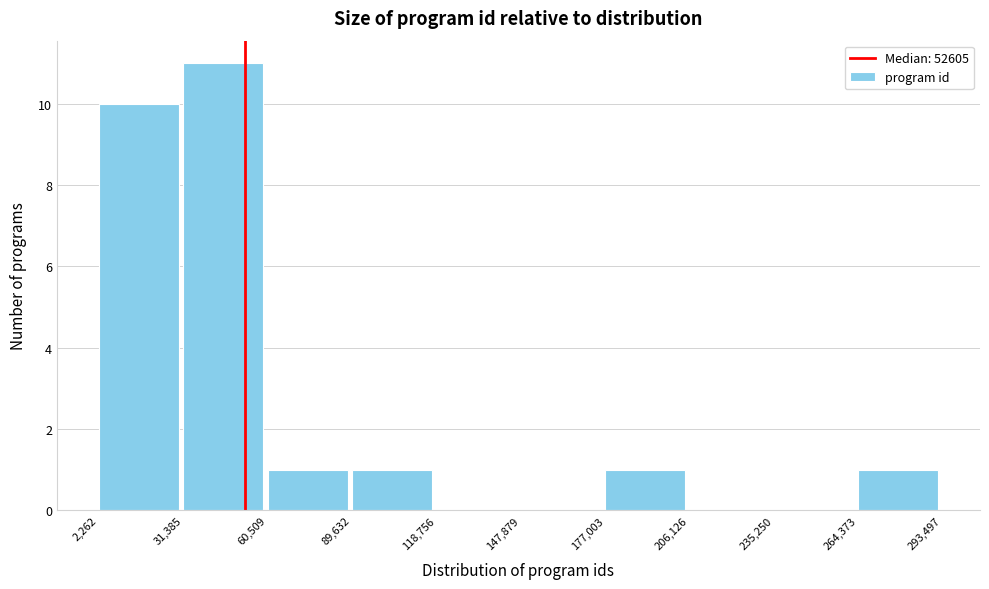

Reading left to right, list every bar in this chart as the range it spans on the x-axis followed by its height. The values are not printed on the chart, so give them approximately, as read against the axis.

2,262 to 31,385: 10
31,385 to 60,509: 11
60,509 to 89,632: 1
89,632 to 118,756: 1
118,756 to 147,879: 0
147,879 to 177,003: 0
177,003 to 206,126: 1
206,126 to 235,250: 0
235,250 to 264,373: 0
264,373 to 293,497: 1